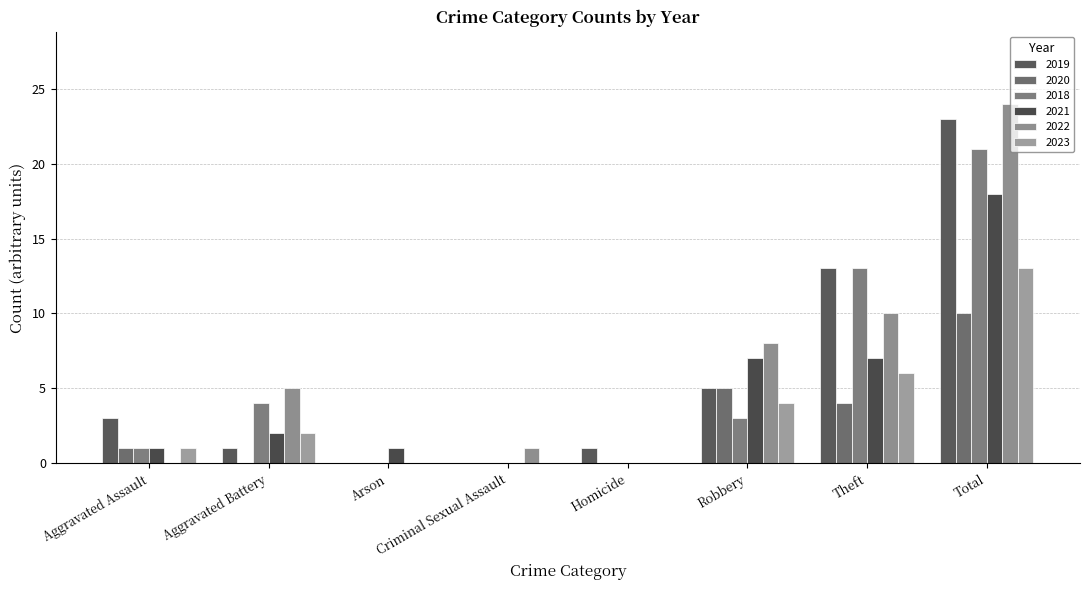

Between Arson and Theft, which series saw the biggest shift?

2019